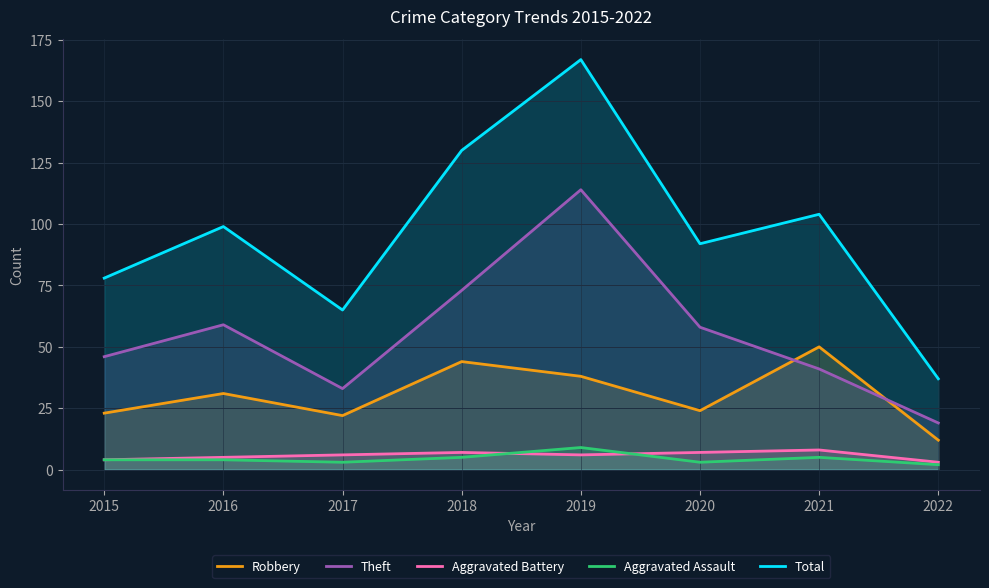

Reading right to left, extract all data points from this chart.

Robbery: 12	50	24	38	44	22	31	23
Theft: 19	41	58	114	73	33	59	46
Aggravated Battery: 3	8	7	6	7	6	5	4
Aggravated Assault: 2	5	3	9	5	3	4	4
Total: 37	104	92	167	130	65	99	78